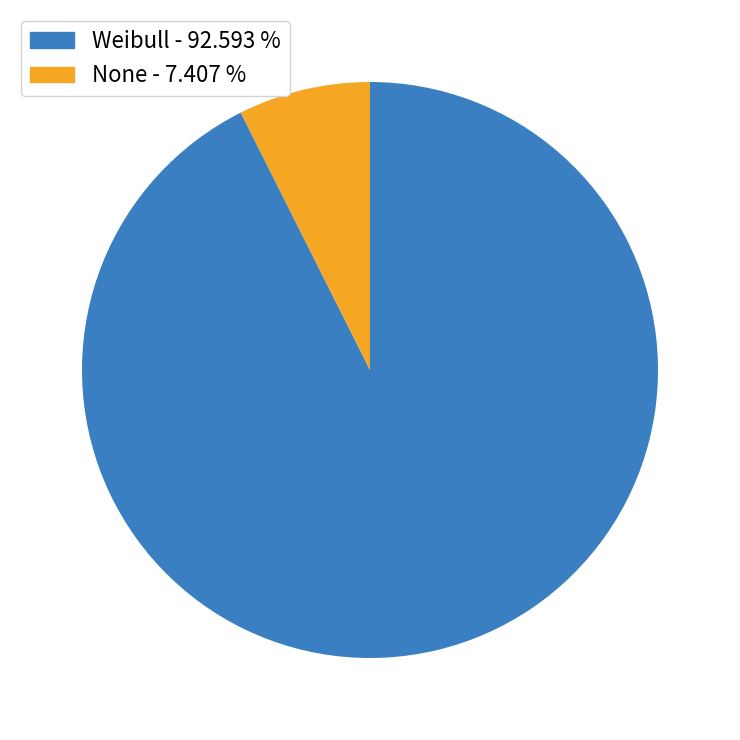

Is there a majority slice in this chart?

Yes